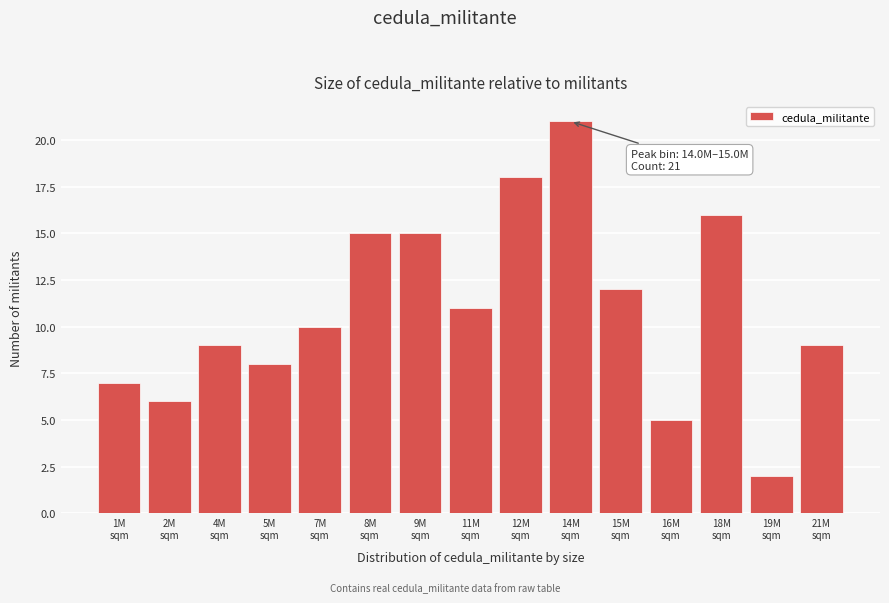

Reading left to right, what are all the values shown in this chart?

7	6	9	8	10	15	15	11	18	21	12	5	16	2	9